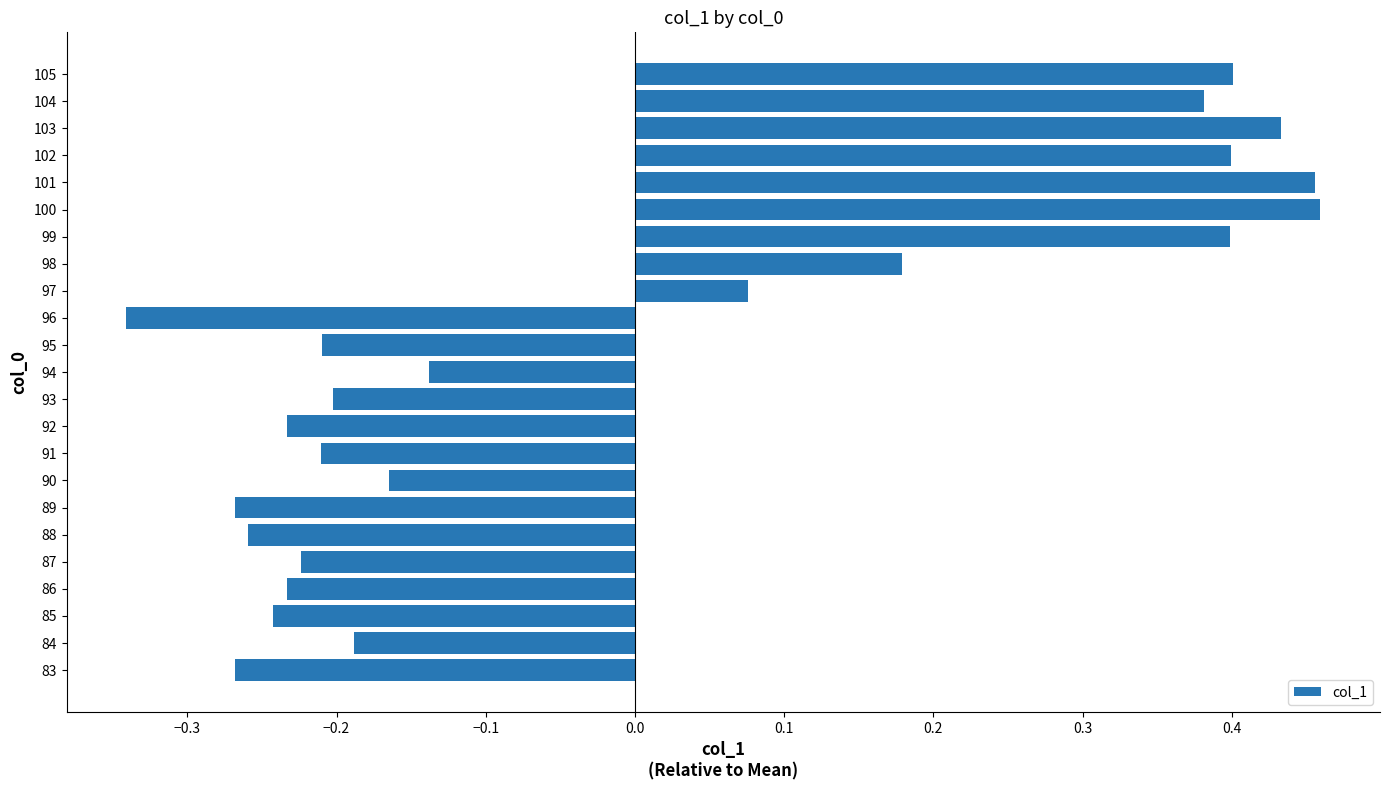

How many values are below zero?

14